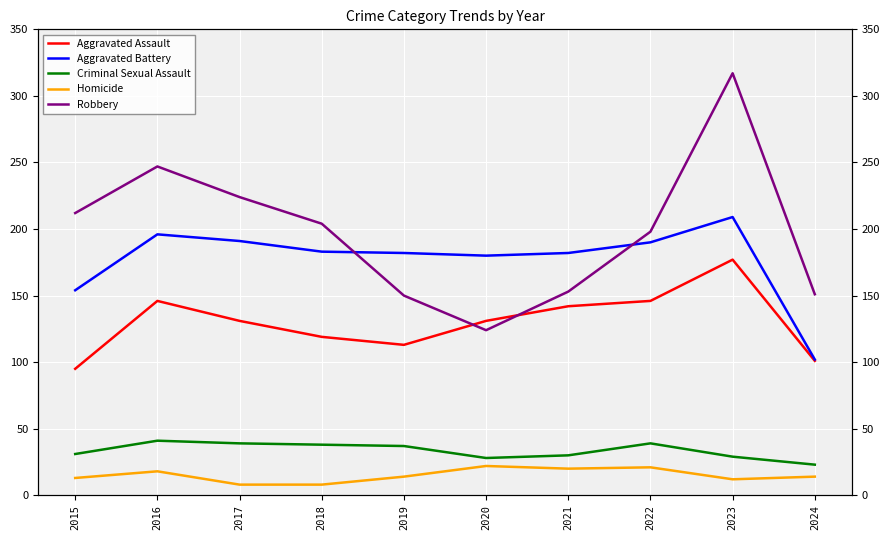

Rank the series by their maximum value, from highest to lowest.

Robbery, Aggravated Battery, Aggravated Assault, Criminal Sexual Assault, Homicide